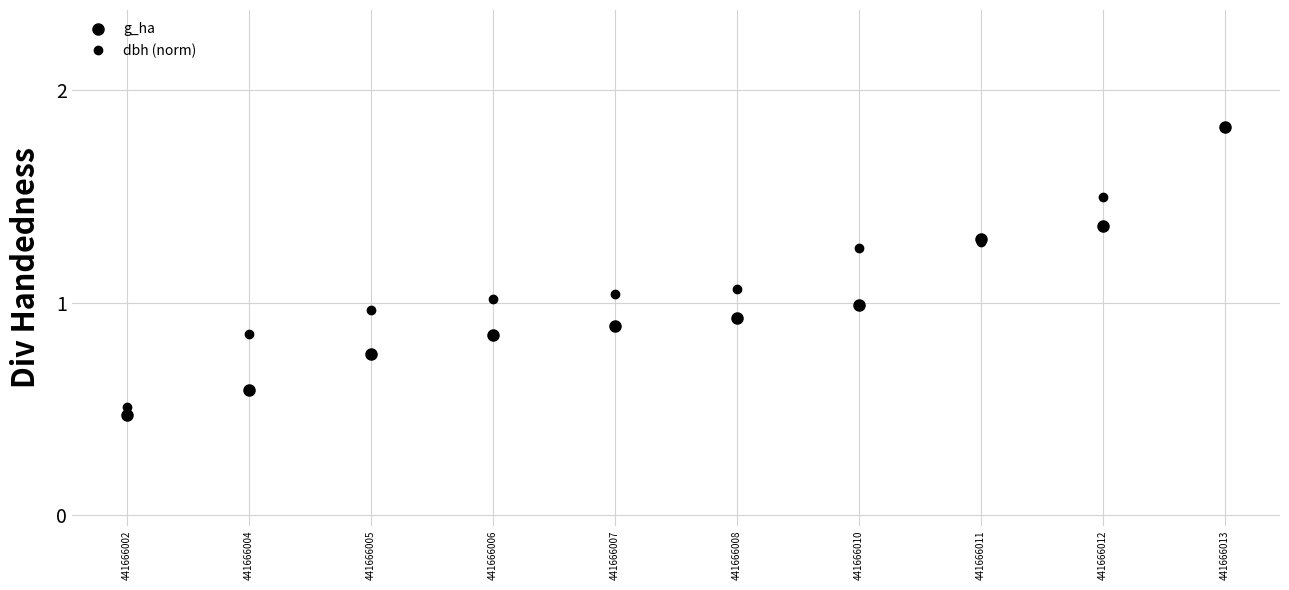

Which series changed the most between 441666004 and 441666007?

g_ha